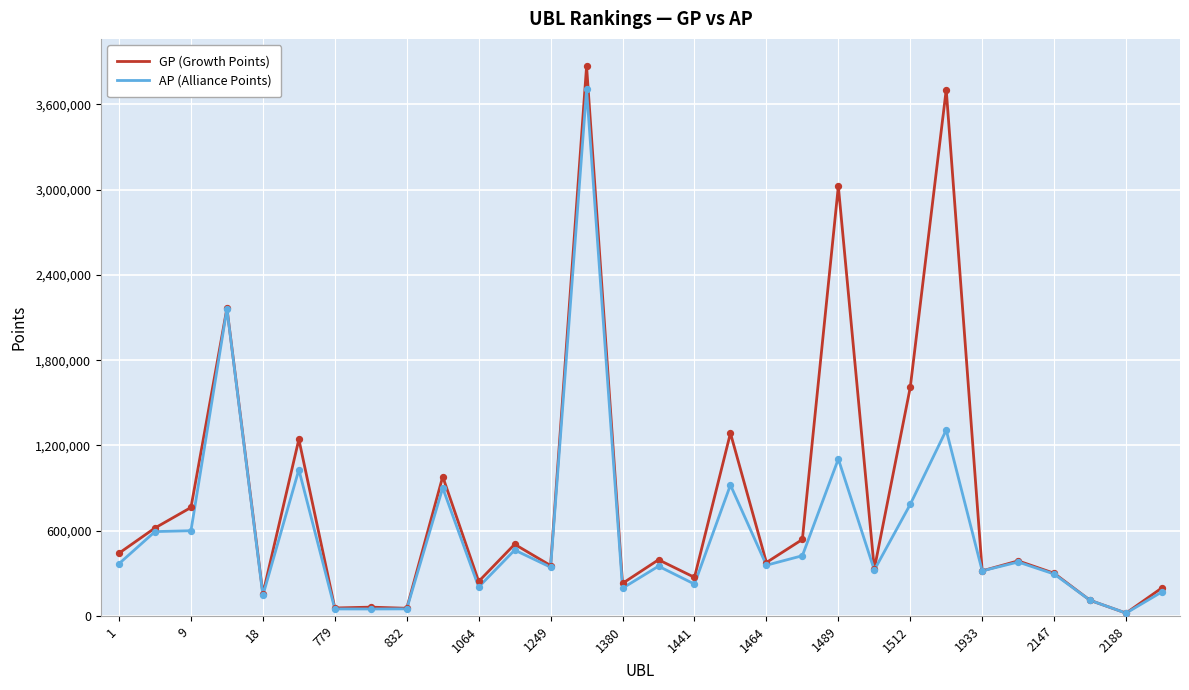

At how many categories does at least one series exceed 1431607?

5